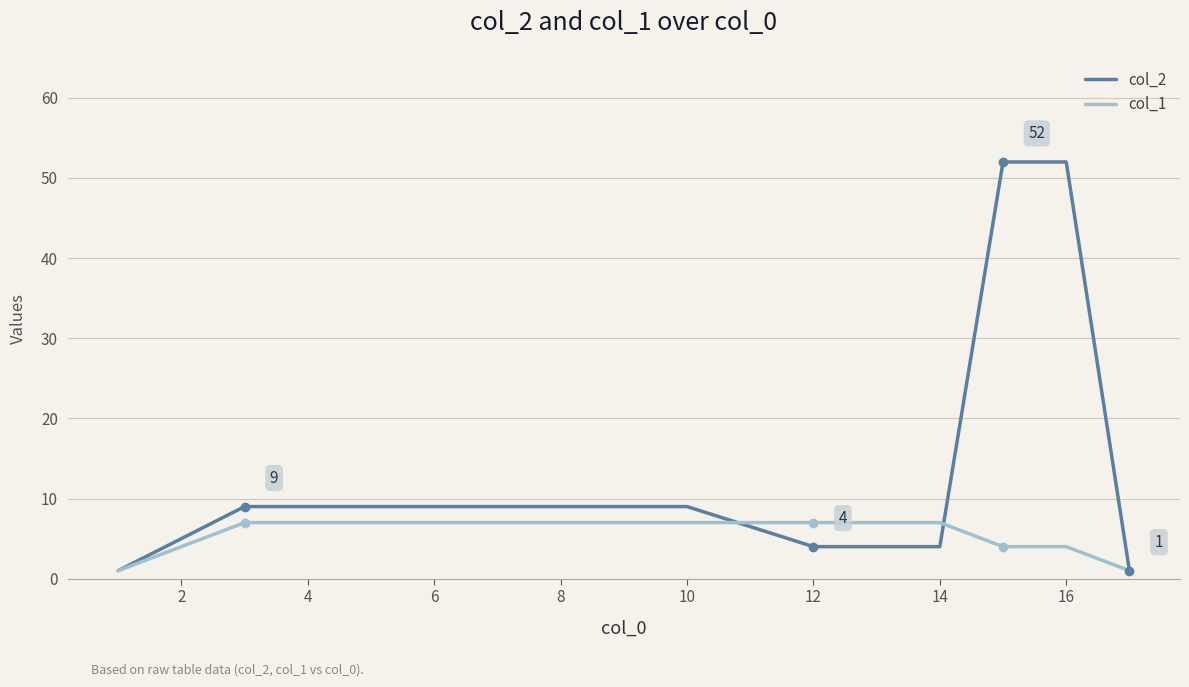

Rank the series by their maximum value, from lowest to highest.

col_1, col_2